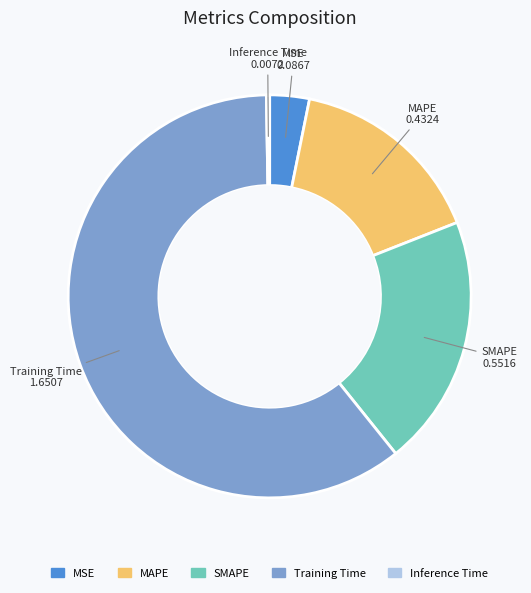

Is it true that MSE is 3% of the pie?

True